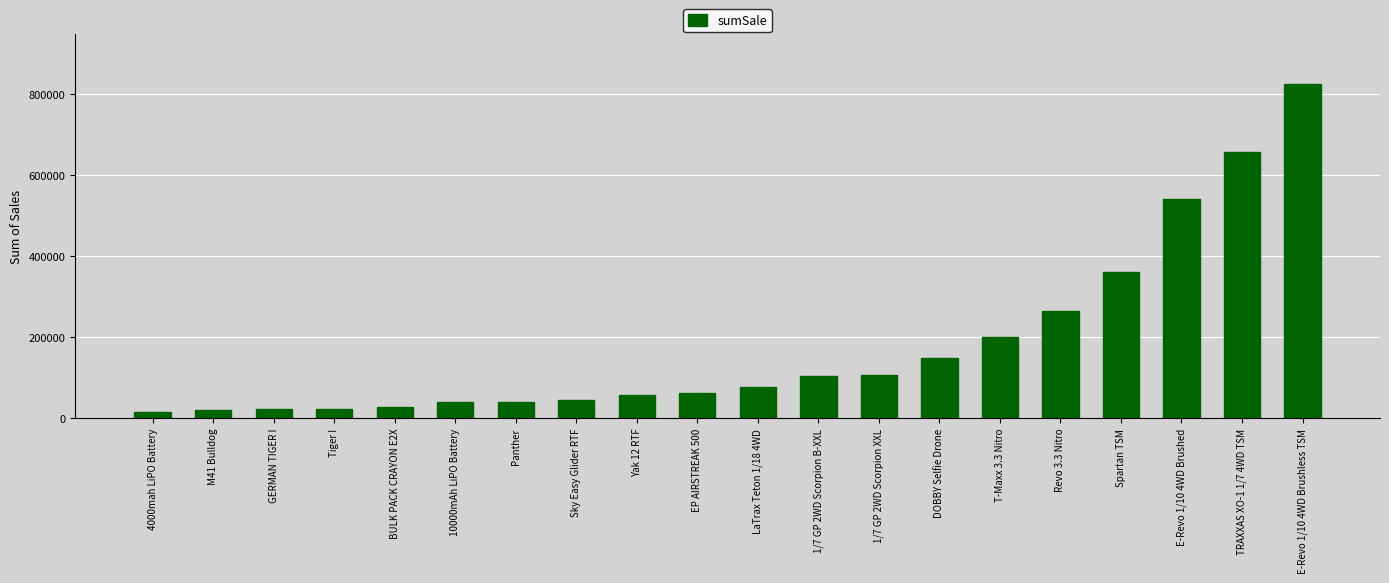

Does the chart contain any negative values?

No